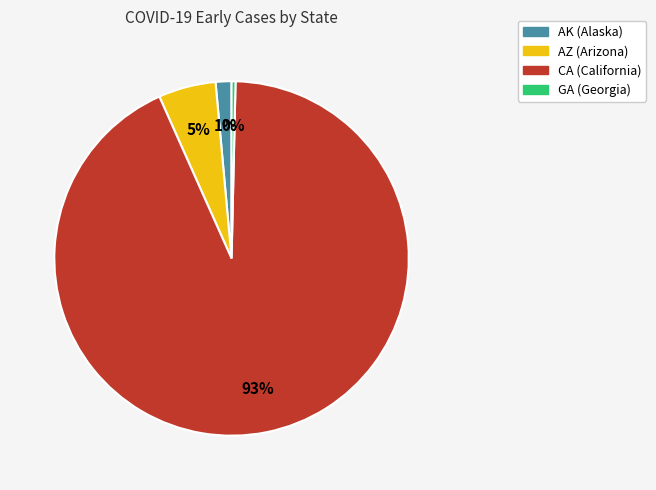

To the nearest percent, what is the average slice percentage?

25%